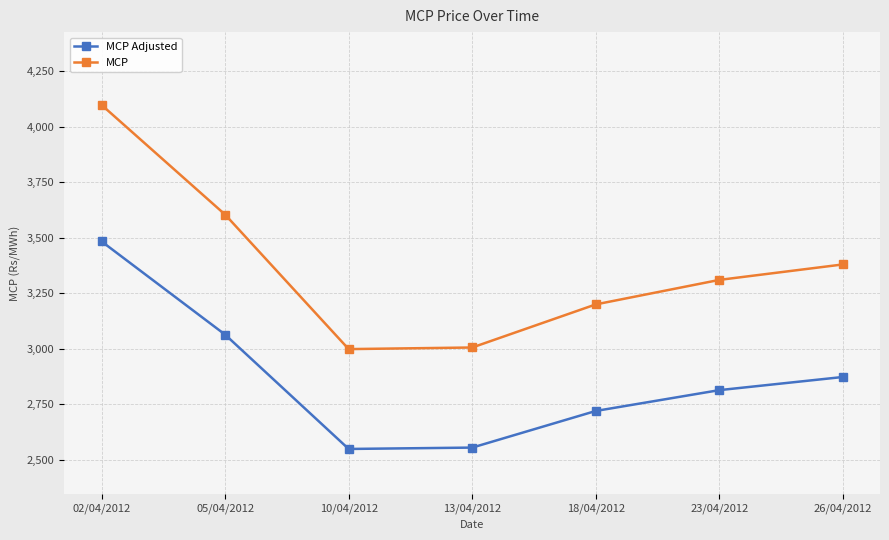

The MCP Adjusted series shows 2549.2 at 10/04/2012. True or false?

True